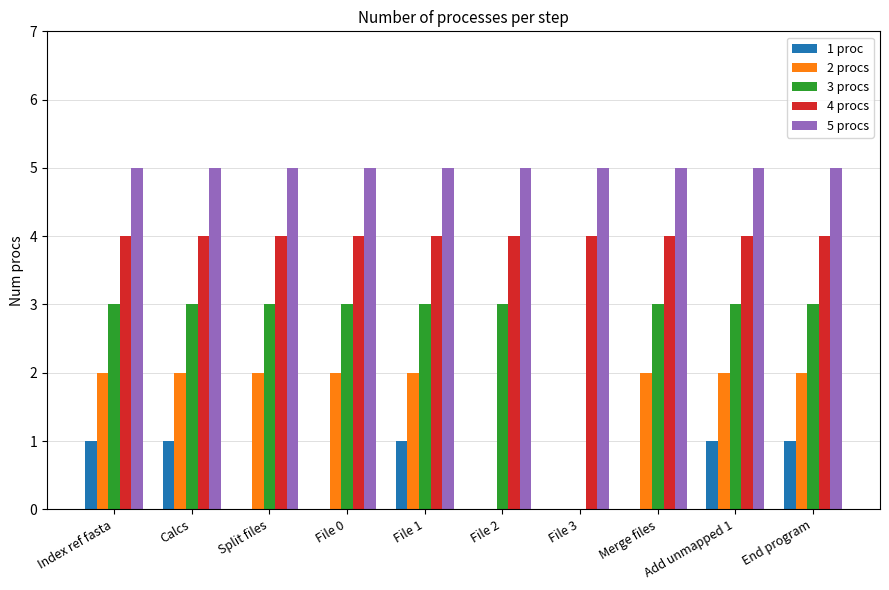

Between Index ref fasta and Split files, which series saw the biggest shift?

1 proc